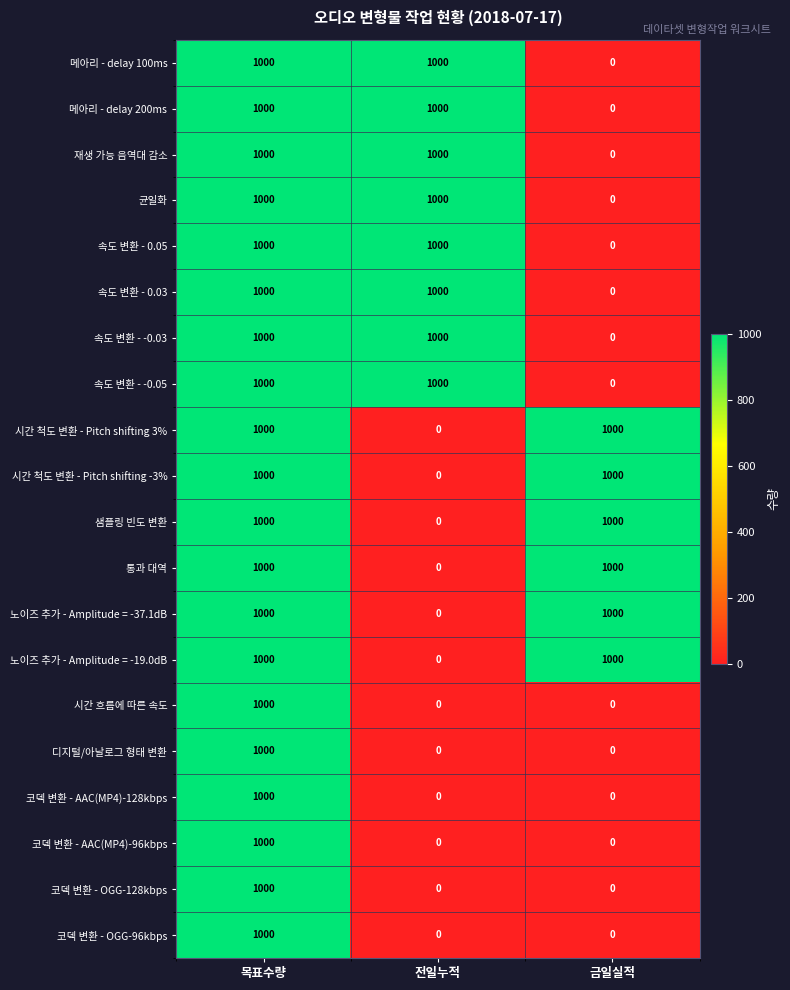

Count the 균일화 values in the range 0 to 1000.

3